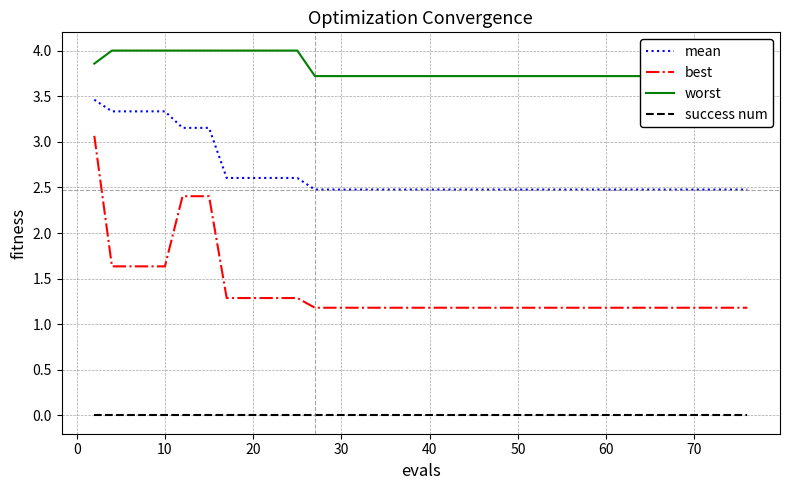

What is the value of the mean point at the 24th from the left?

2.5